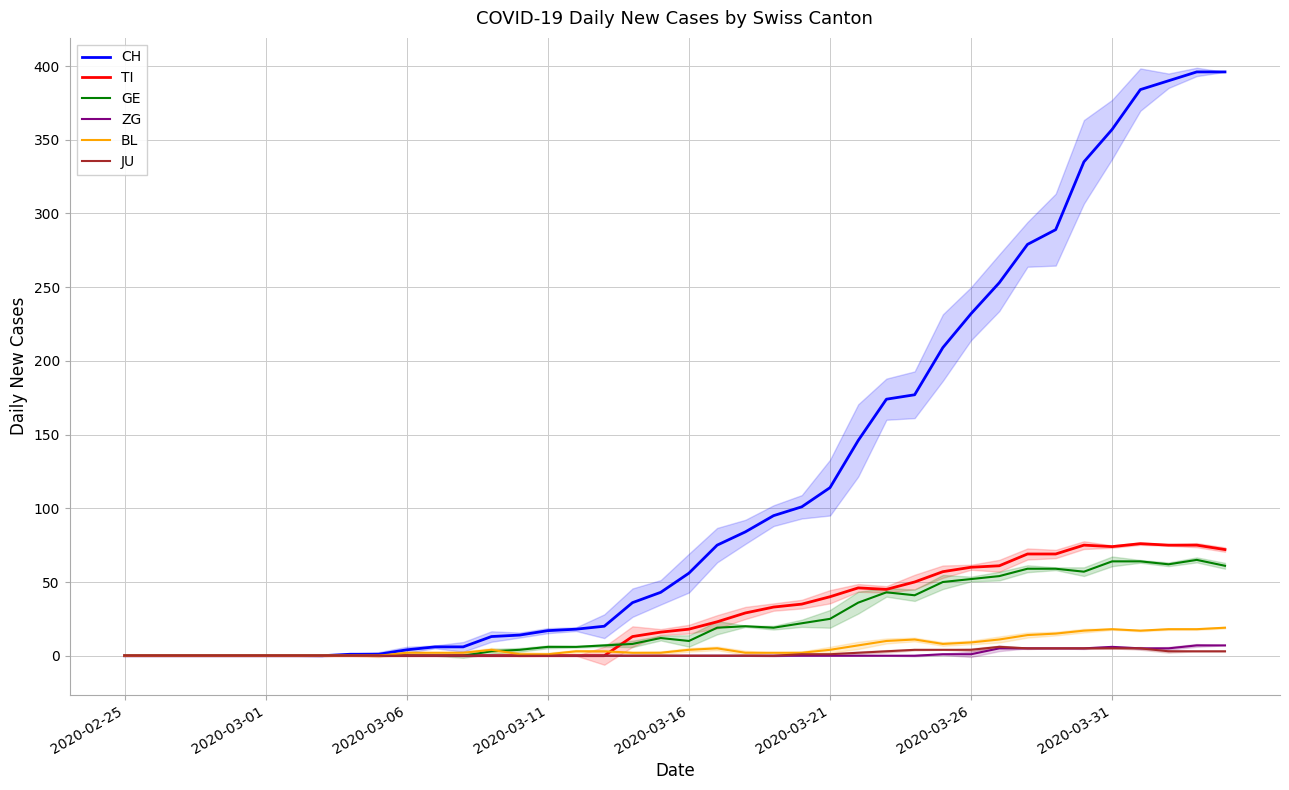

Reading right to left, what are all the values shown in this chart?

CH: 396	396	390	384	357	335	289	279	253	232	209	177	174	146	114	101	95	84	75	56	43	36	20	18	17	14	13	6	6	4	1	1	0	0	0	0	0	0	0	0
TI: 72	75	75	76	74	75	69	69	61	60	57	50	45	46	40	35	33	29	23	18	16	13	0	0	0	0	0	0	0	0	0	0	0	0	0	0	0	0	0	0
GE: 61	65	62	64	64	57	59	59	54	52	50	41	43	36	25	22	19	20	19	10	12	8	7	6	6	4	3	0	0	0	0	0	0	0	0	0	0	0	0	0
ZG: 7	7	5	5	6	5	5	5	5	1	1	0	0	0	0	0	0	0	0	0	0	0	0	0	0	0	0	0	0	0	0	0	0	0	0	0	0	0	0	0
BL: 19	18	18	17	18	17	15	14	11	9	8	11	10	7	4	2	2	2	5	4	2	2	3	3	1	1	4	2	2	2	0	0	0	0	0	0	0	0	0	0
JU: 3	3	3	5	5	5	5	5	6	4	4	4	3	2	1	1	0	0	0	0	0	0	0	0	0	0	0	0	0	0	0	0	0	0	0	0	0	0	0	0